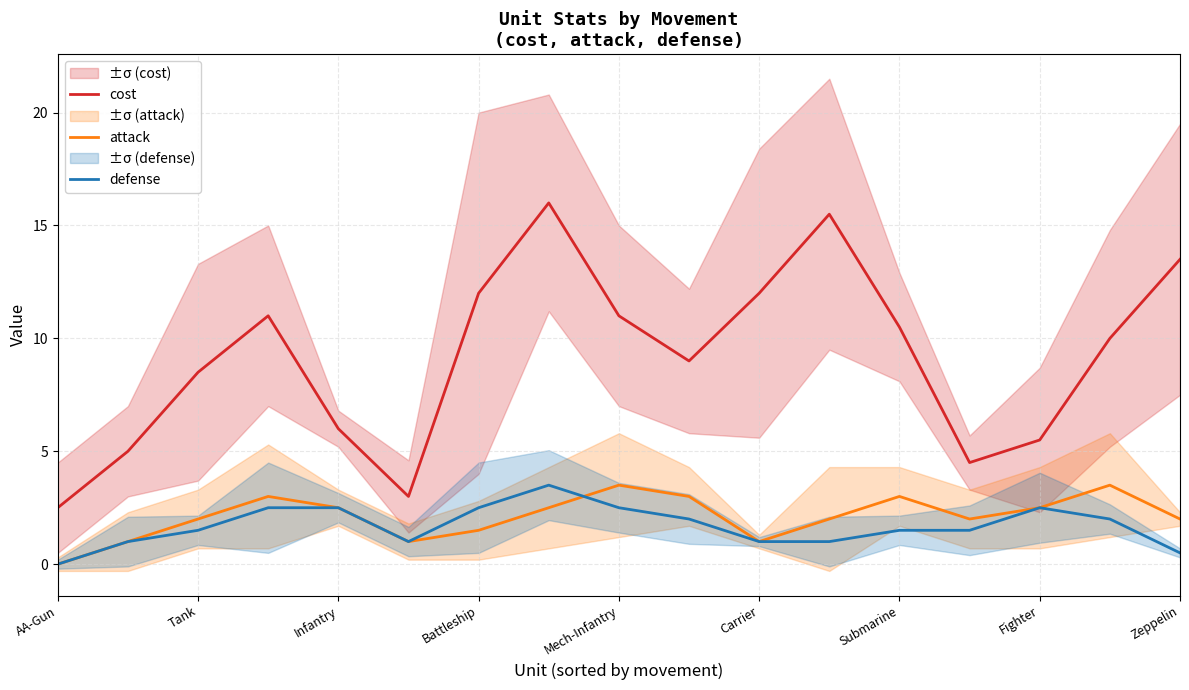

True or false: attack and cost cross at least once.

False